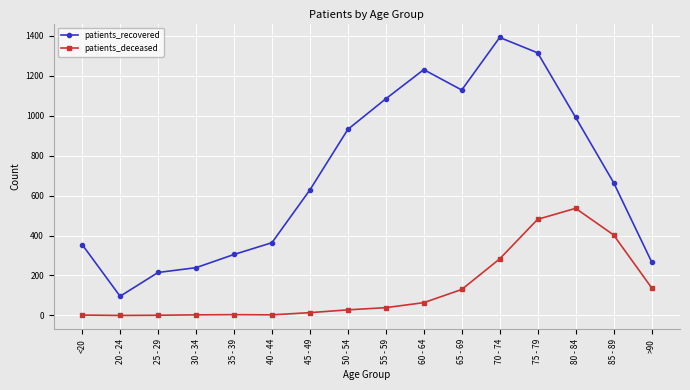

What is the highest value of the patients_recovered series?

1391